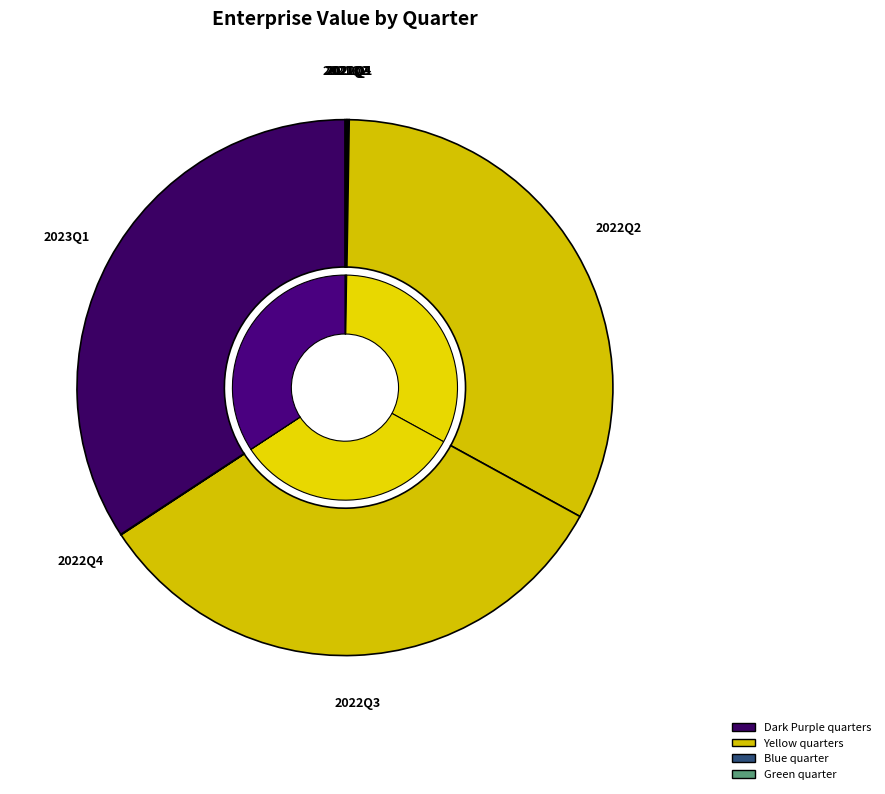

To the nearest percent, what percentage of the pie is 2022Q2?

33%